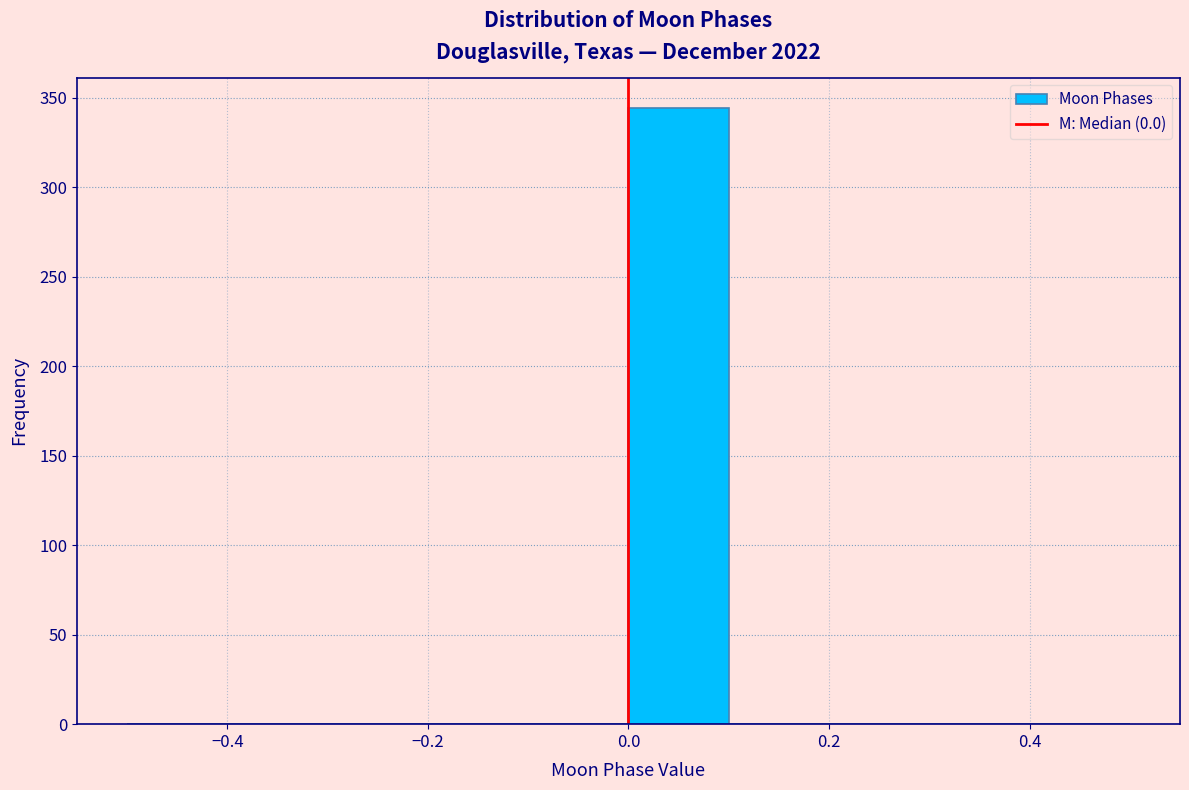

Reading left to right, transcribe this chart: for each bar, give the range it covers on the x-axis and its height. The values are not printed on the chart, so give them approximately, as read against the axis.

-0.5 to -0.4: 0
-0.4 to -0.3: 0
-0.3 to -0.2: 0
-0.2 to -0.1: 0
-0.1 to 0.0: 0
0.0 to 0.1: 345
0.1 to 0.2: 0
0.2 to 0.3: 0
0.3 to 0.4: 0
0.4 to 0.5: 0